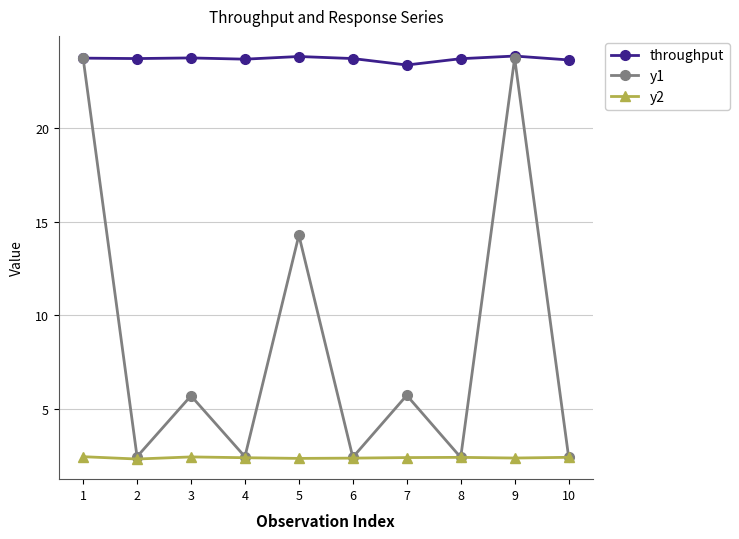

What is the sum of all y1 values?

85.4